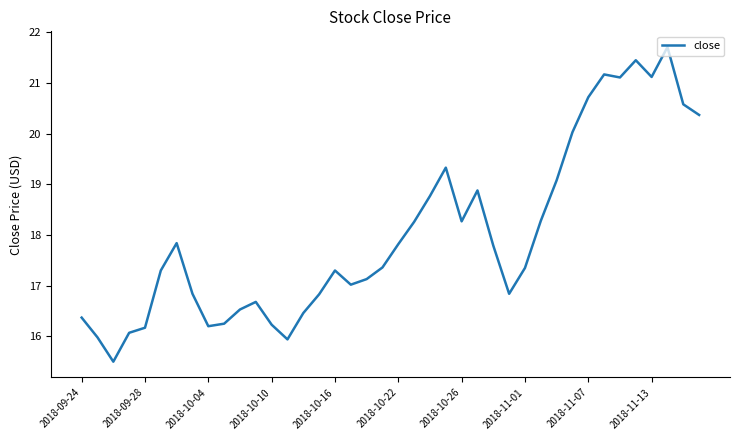

What is the greatest value displayed?

21.7